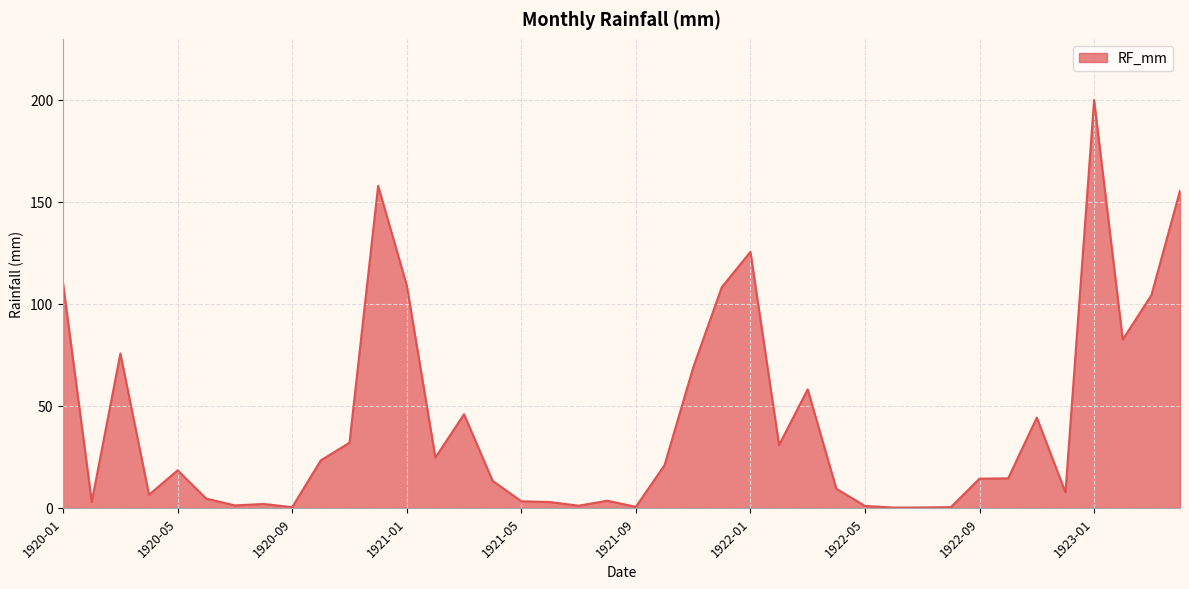

What is the greatest value displayed?

199.8